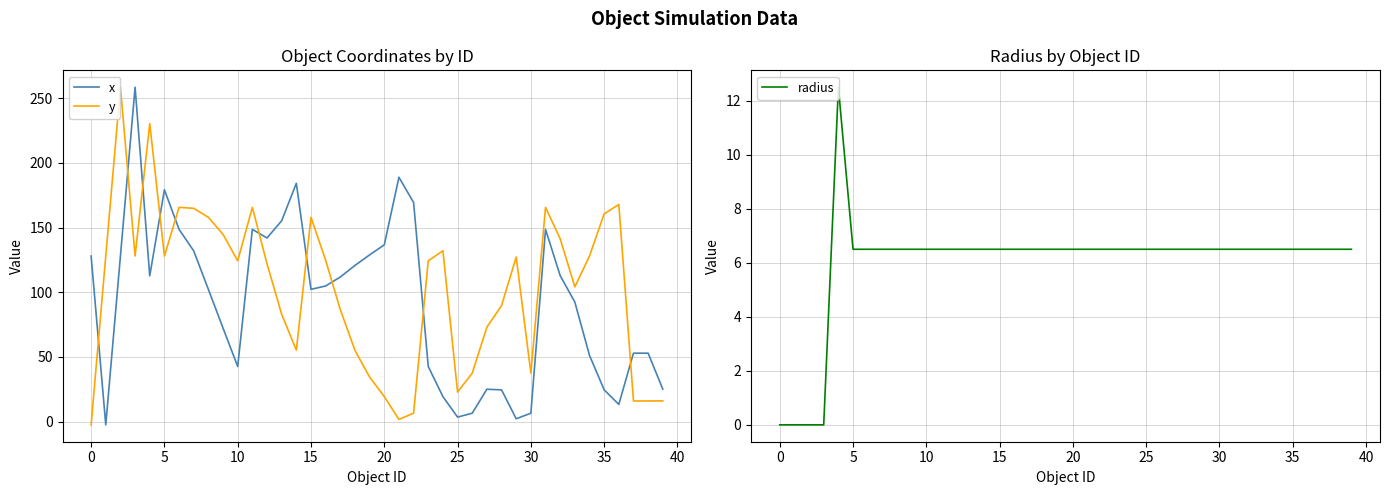

Which series ends up on top after the final intersection of radius and x?

radius